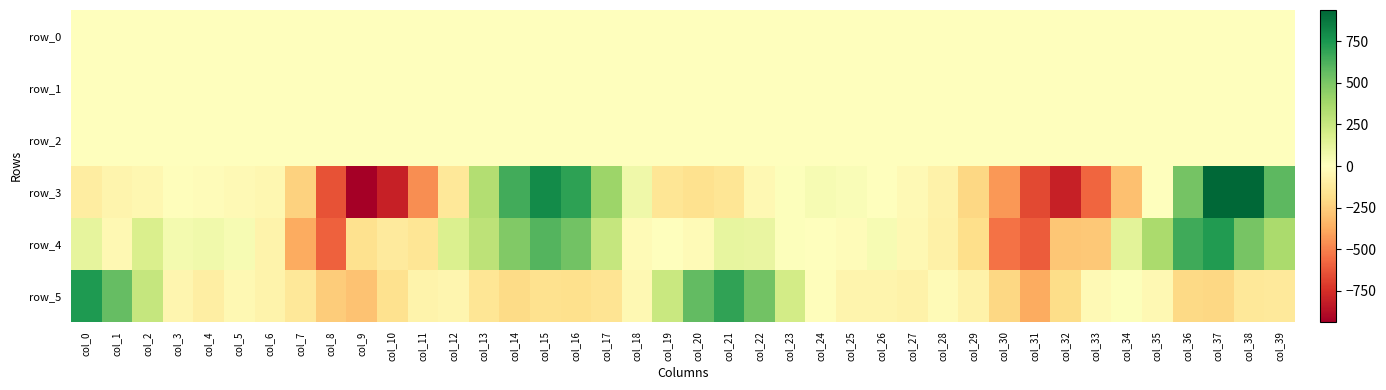

How many values in the row_5 series are below -65?

21